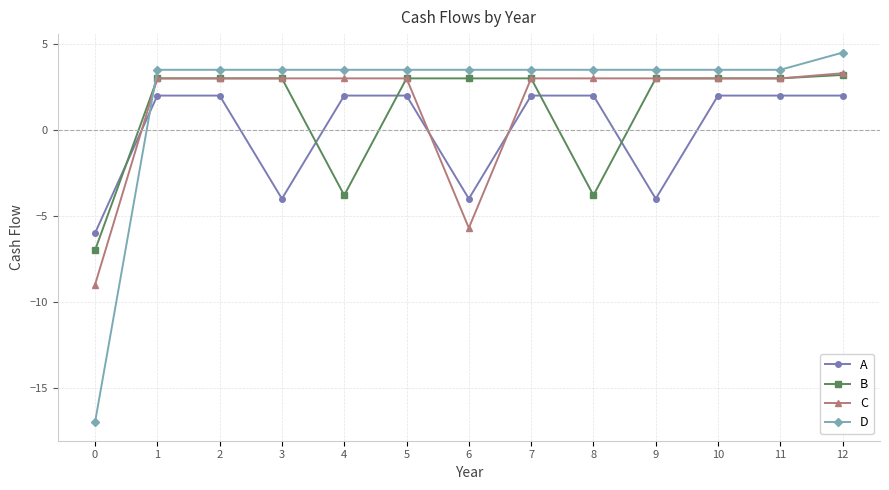

Which series has the largest range (max minus min)?

D